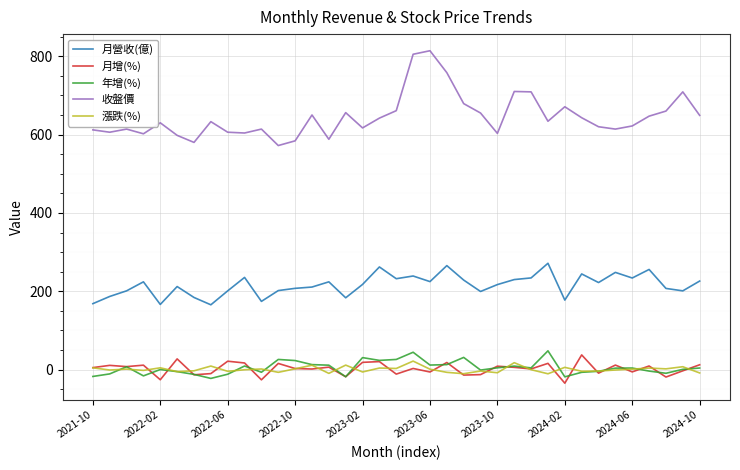

What is the difference between the maximum and minimum values in the 月增(%) series?

72.2